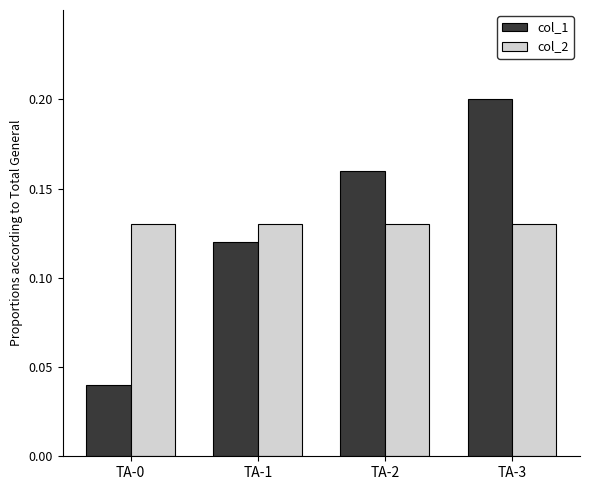

At TA-2, list the series in order from smallest to largest.

col_2, col_1